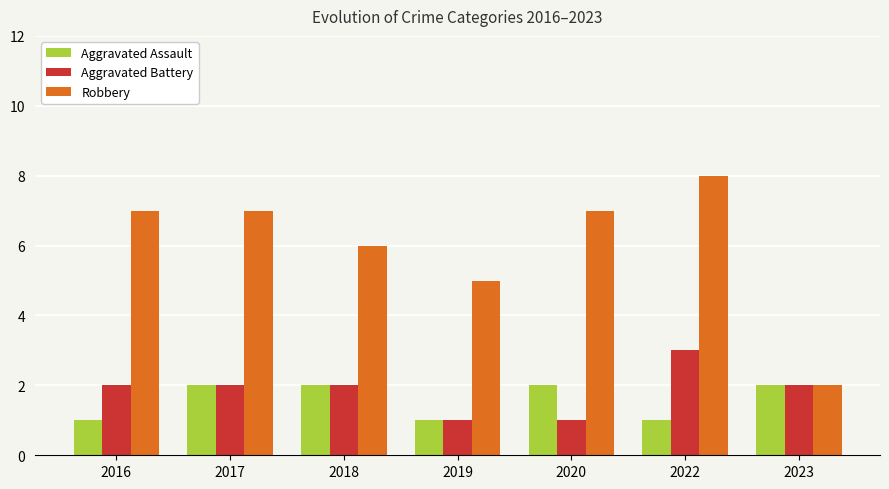

Which series has the largest range (max minus min)?

Robbery